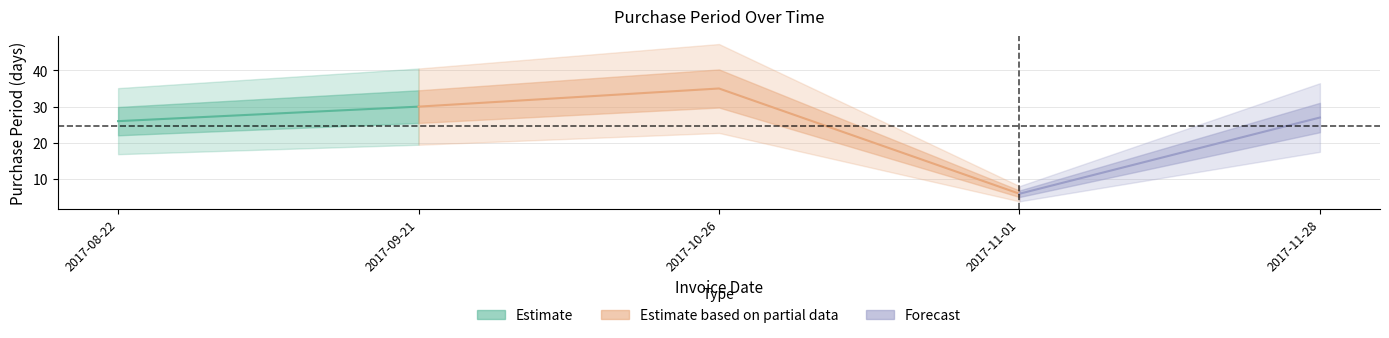

What is the label of the 5th point from the right?

2017-08-22